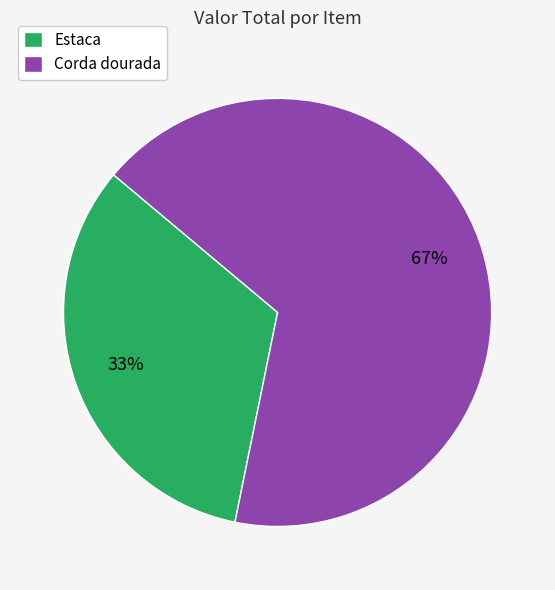

Does Corda dourada represent more than half of the total?

Yes